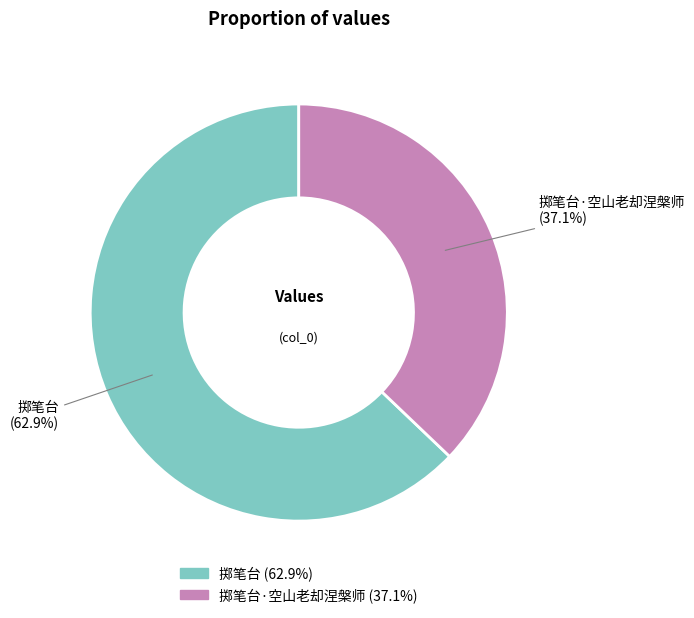

Is there any slice that represents more than half of the pie?

Yes